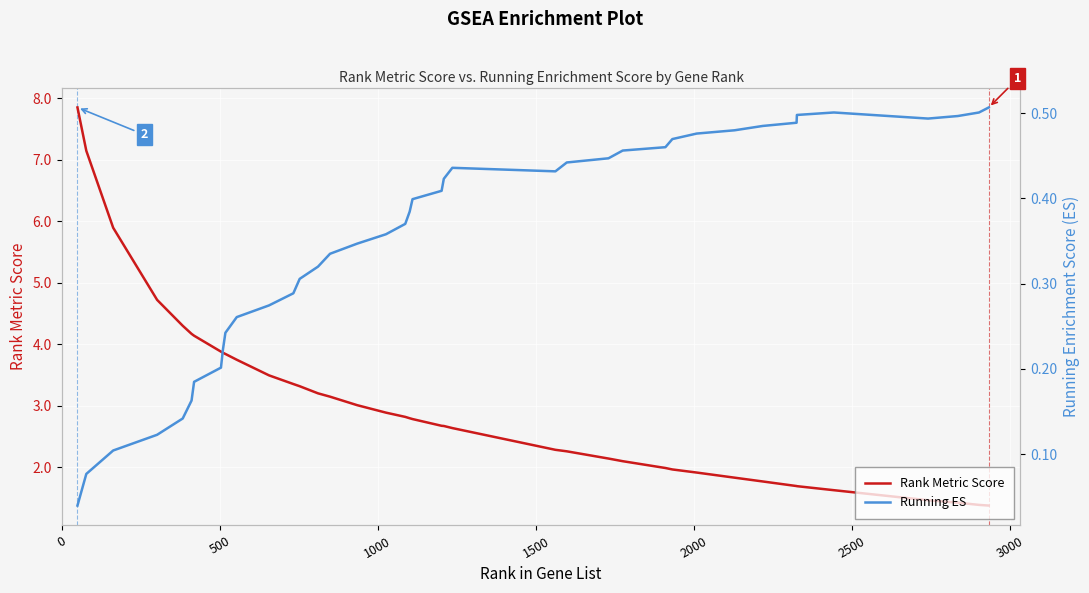

True or false: Rank Metric Score and Running ES intersect in this chart.

False